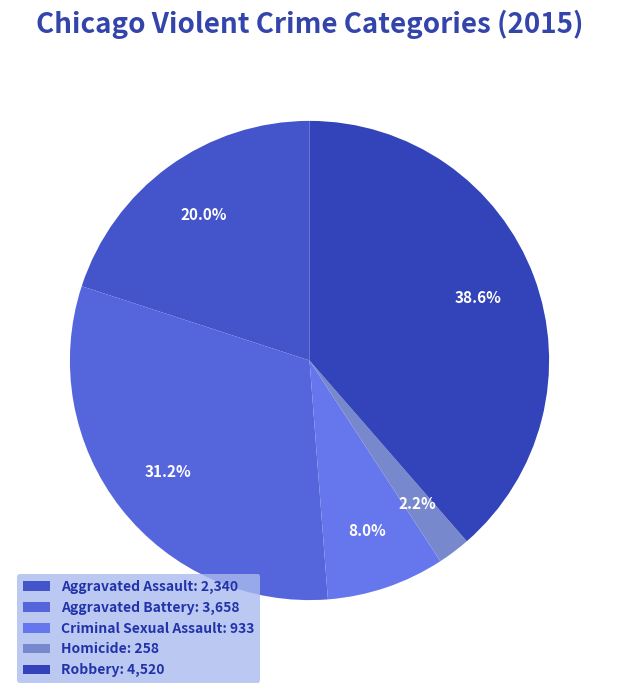

Is there any slice that represents more than half of the pie?

No